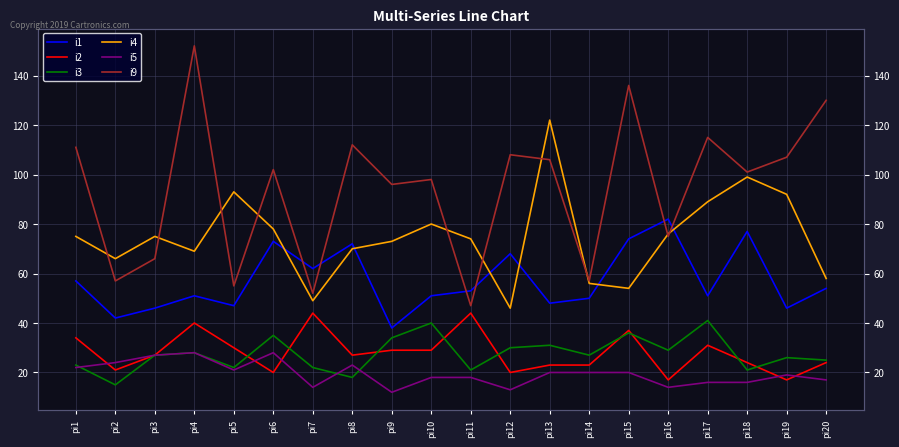

Is this an area chart (filled region under the line)?

No